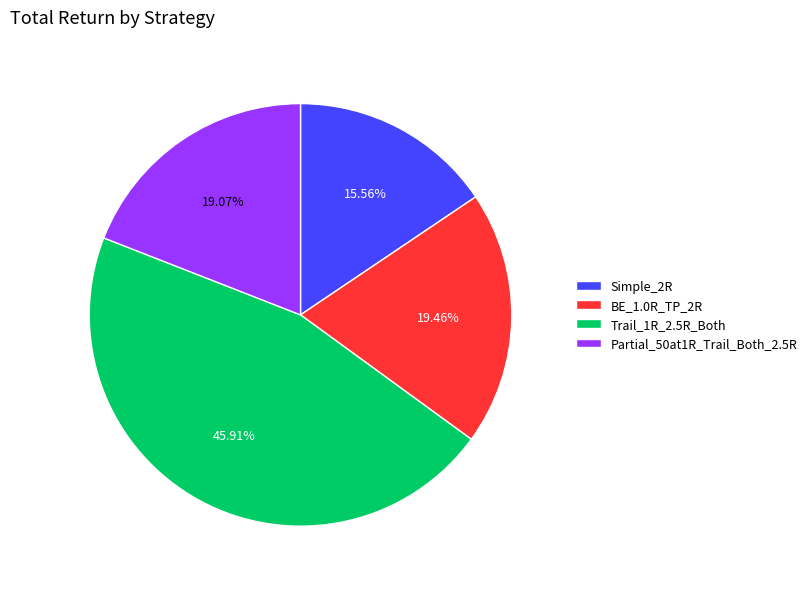

The Partial_50at1R_Trail_Both_2.5R slice represents 6% of the pie. True or false?

False